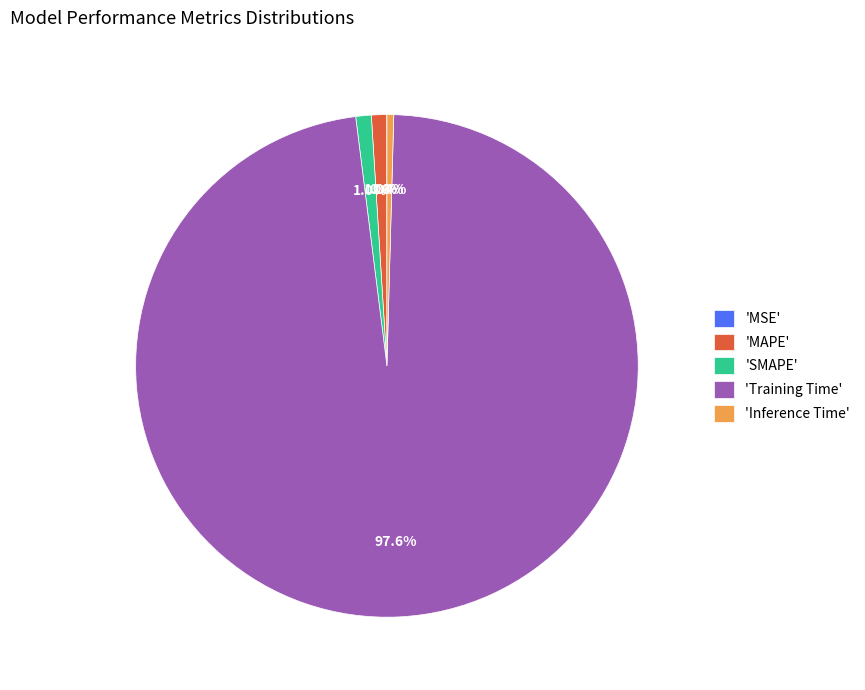

Between 'Inference Time' and 'SMAPE', which is larger?

'SMAPE'